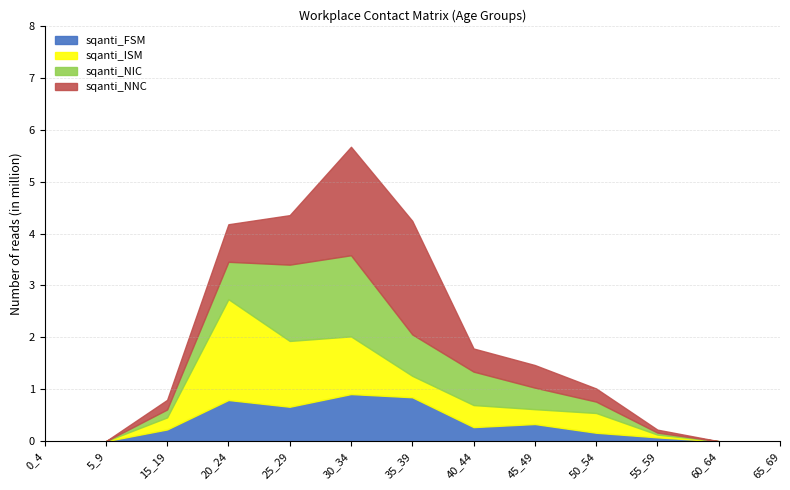

The value of sqanti_ISM at 65_69 is 0.9. True or false?

False